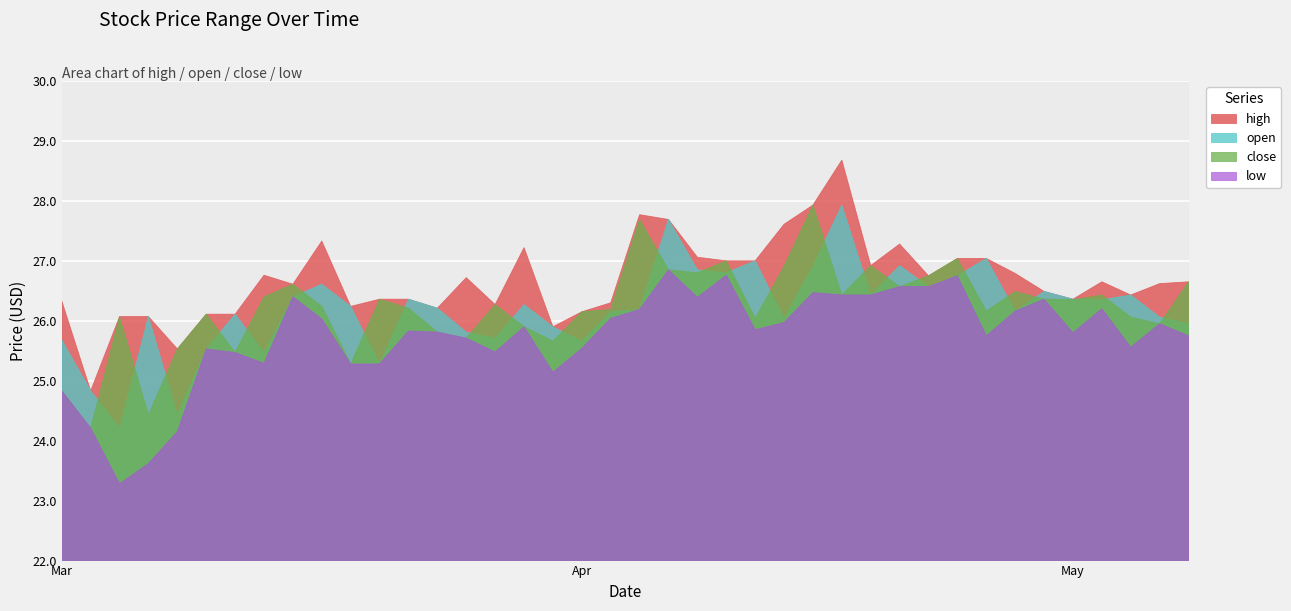

What is the lowest value of the close series?

24.2